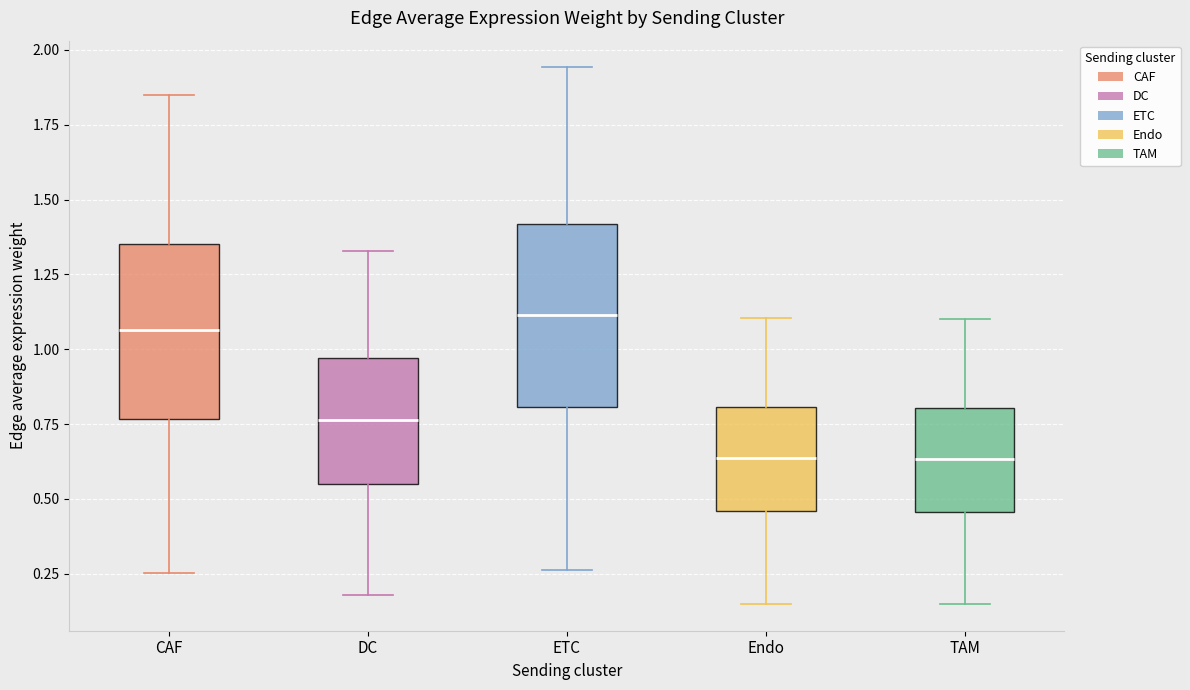

Reading left to right, transcribe this box plot: for each box, give where its median line is, the range the box spans, and where its two whiskers end, as read against the y-axis. The values are not printed on the chart, so give them approximately, as read against the axis.

CAF: median 1.05, box 0.75 to 1.35, whiskers 0.25 to 1.85
DC: median 0.75, box 0.55 to 0.95, whiskers 0.20 to 1.35
ETC: median 1.10, box 0.80 to 1.40, whiskers 0.25 to 1.95
Endo: median 0.65, box 0.45 to 0.80, whiskers 0.15 to 1.10
TAM: median 0.65, box 0.45 to 0.80, whiskers 0.15 to 1.10